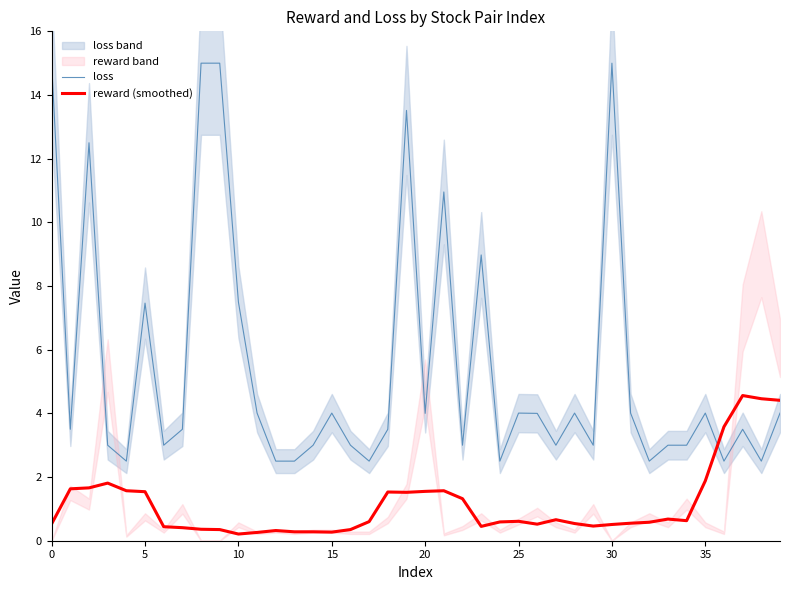

Where do reward (smoothed) and loss first cross each other?

35 and 36